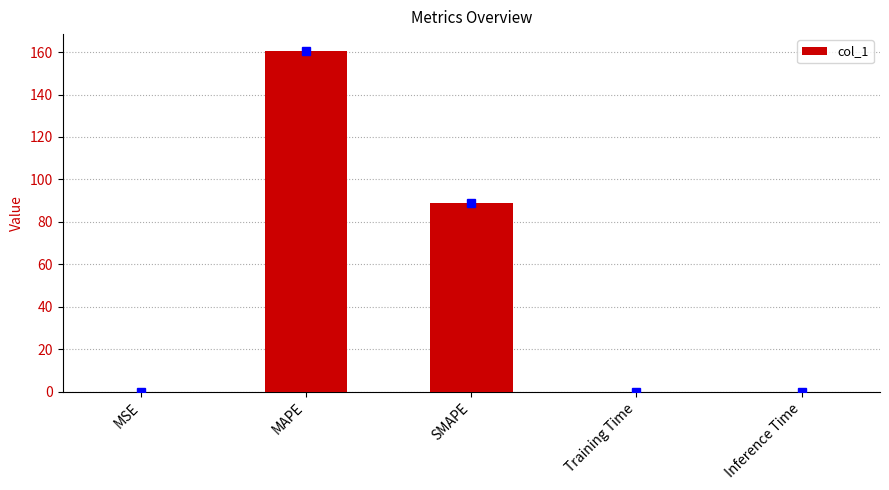

The value at Inference Time is 0.0. True or false?

True